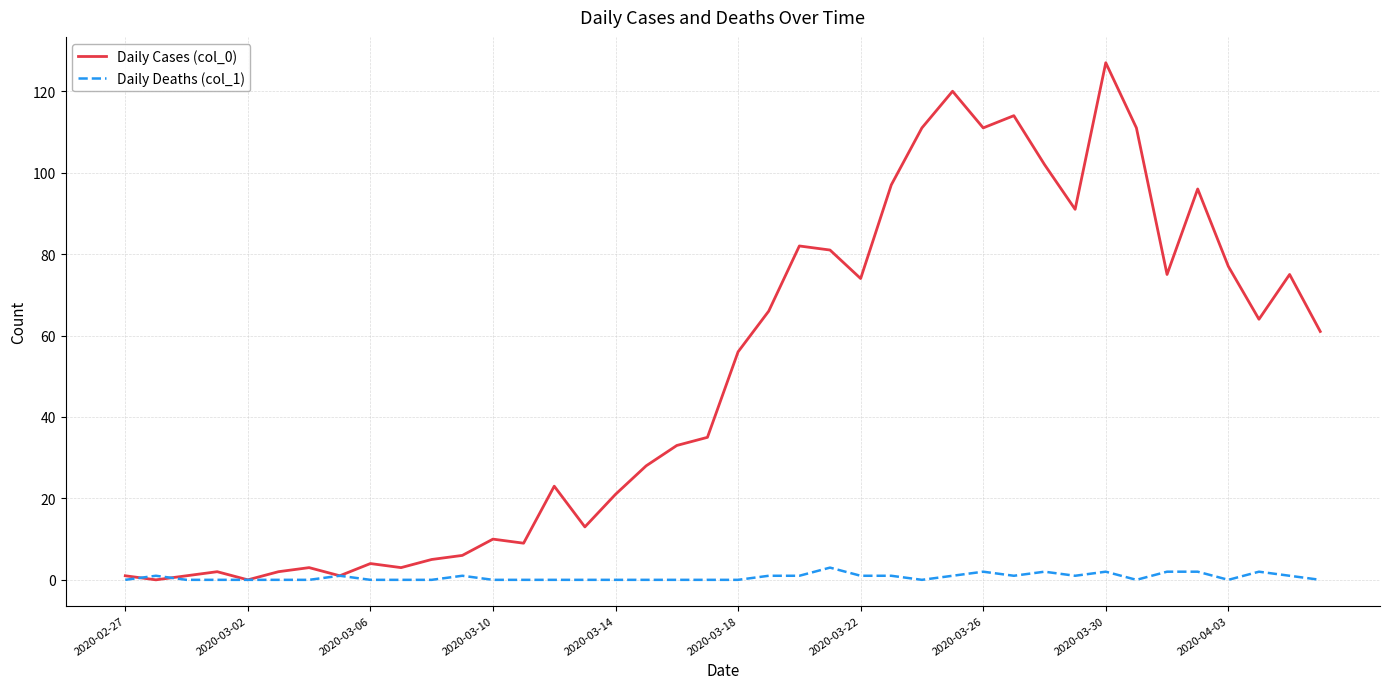

Which series has the largest total across all categories?

Daily Cases (col_0)